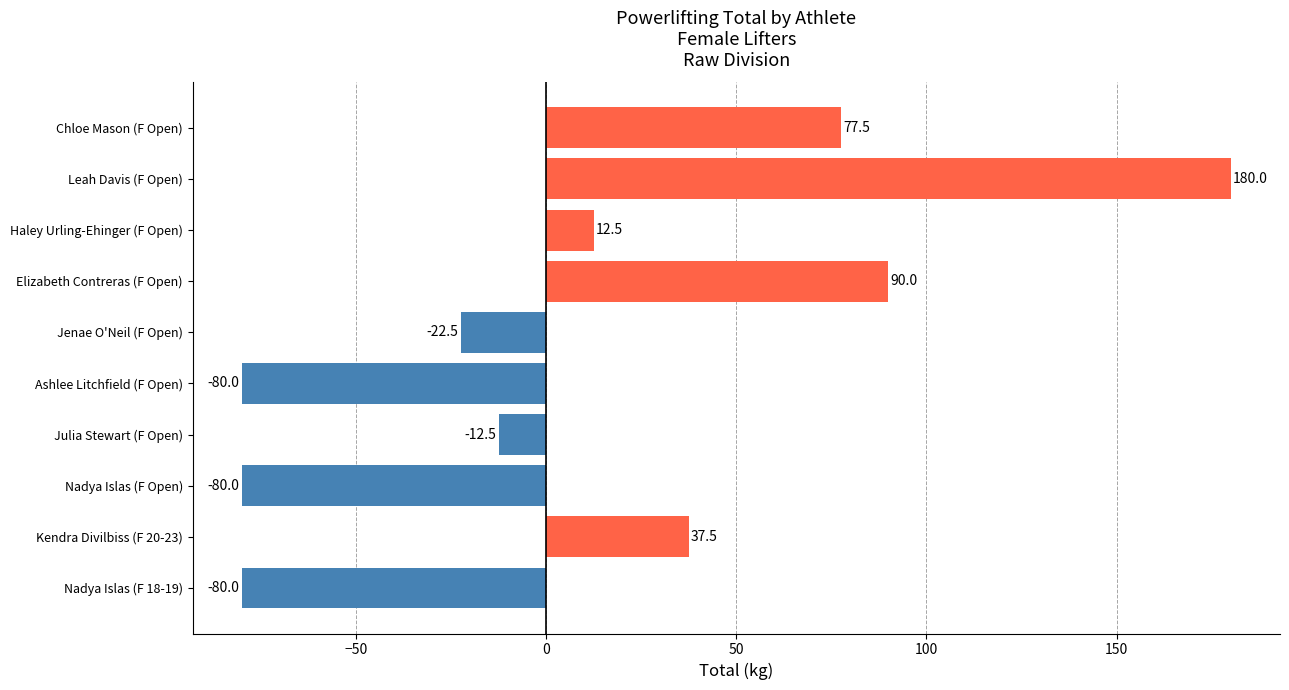

Is it true that the value at Leah Davis (F Open) is 180.0?

True